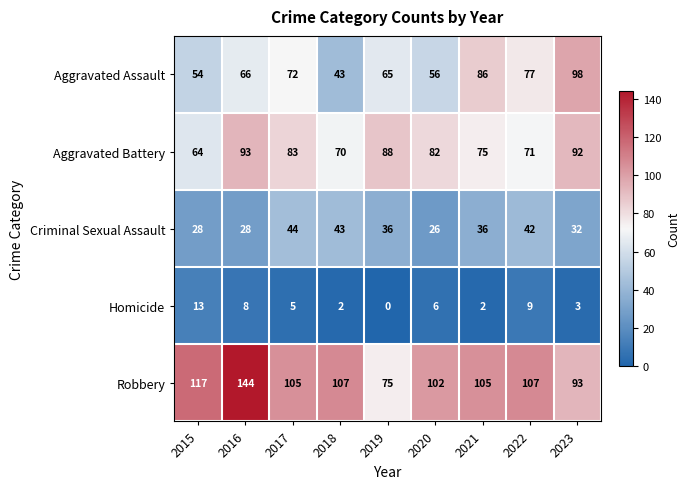

What is the average value of the Robbery series?

106